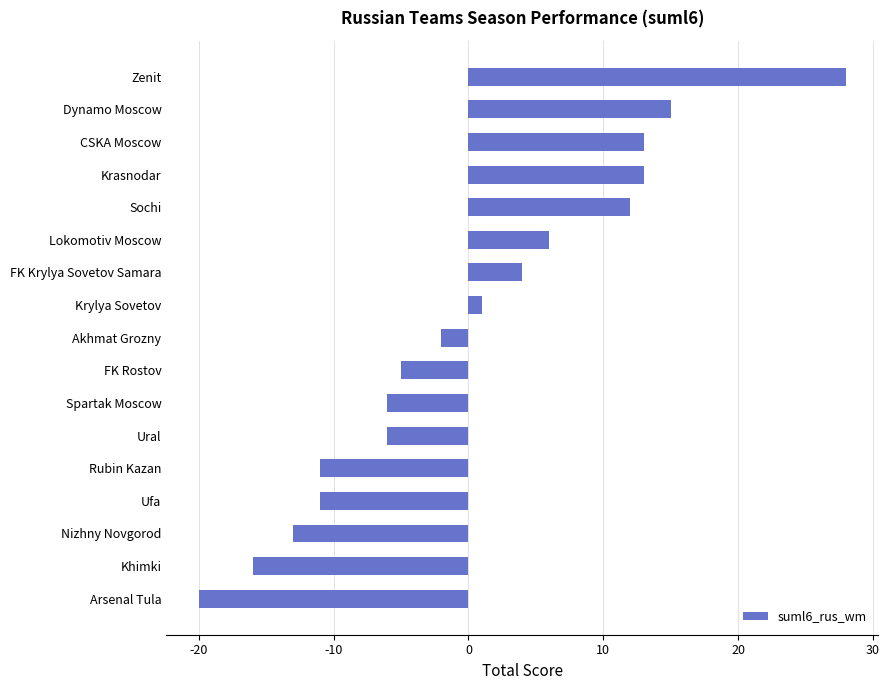

True or false: the data shows -6 at Spartak Moscow.

True